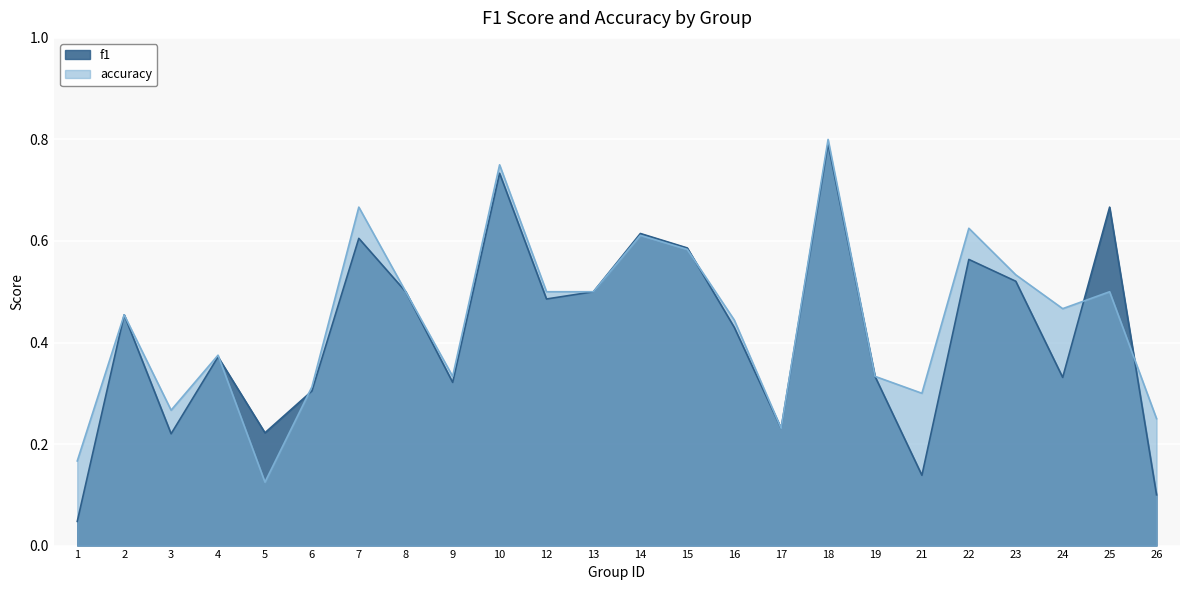

What are all the series names shown in the legend?

f1, accuracy